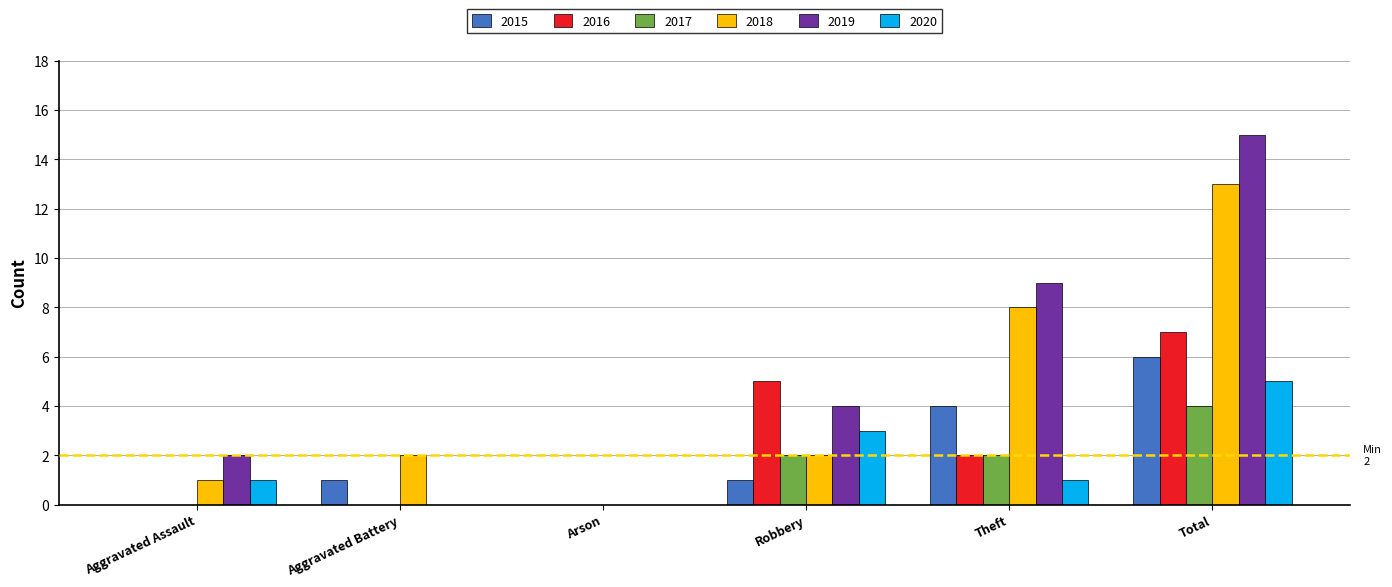

What is the difference between the 2016 values at Robbery and Theft?

3